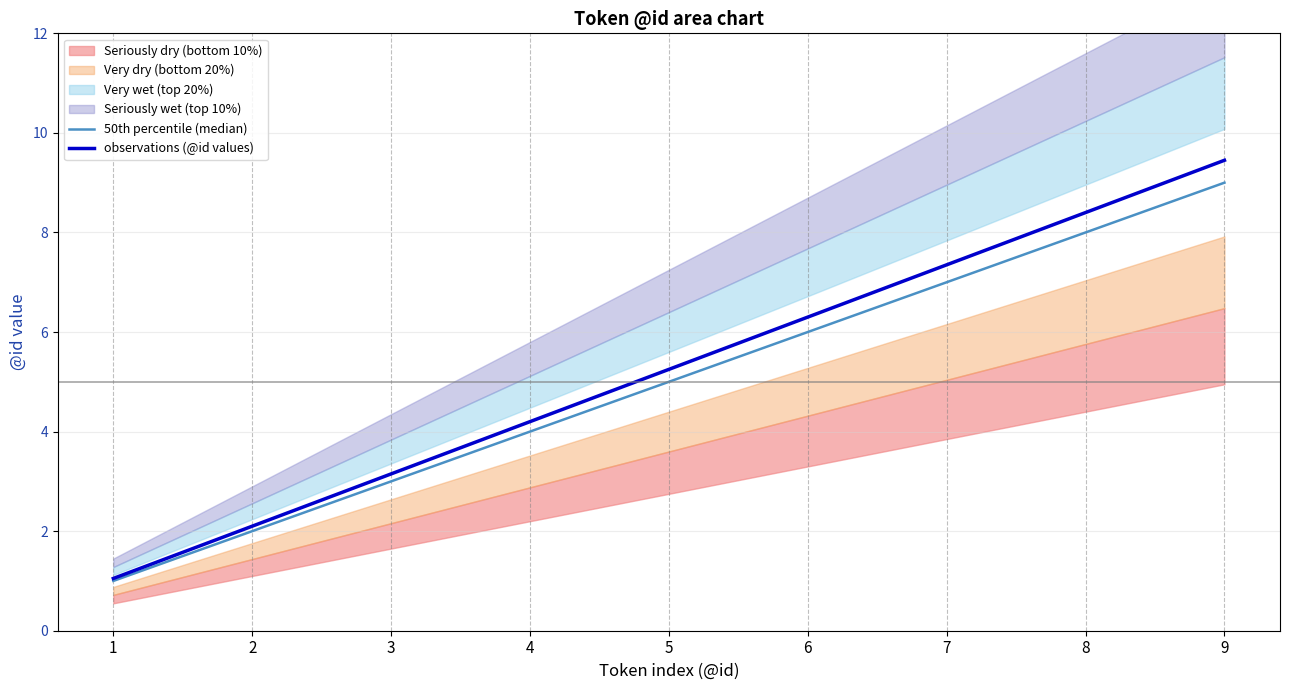

How many categories are shown in the chart?

9